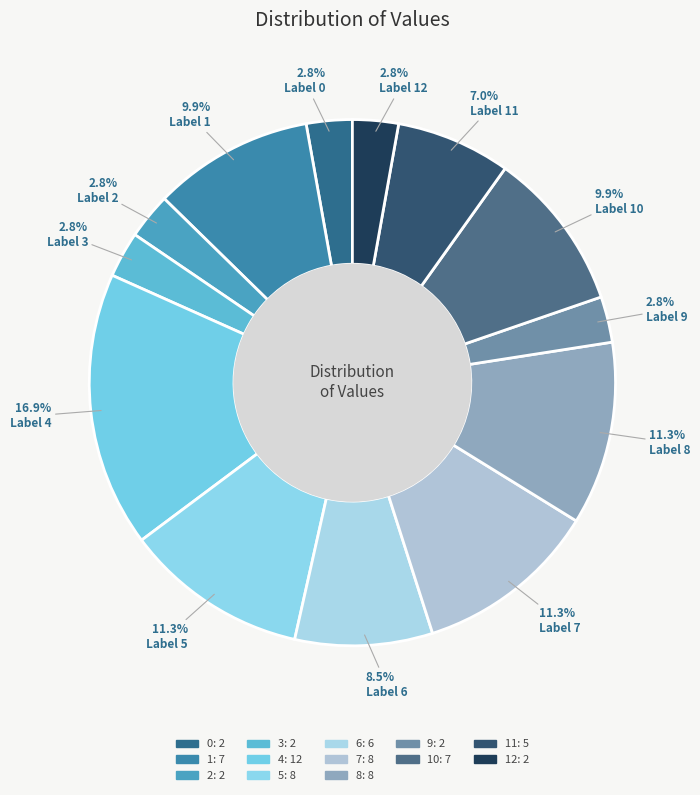

How many segments does this pie chart have?

13